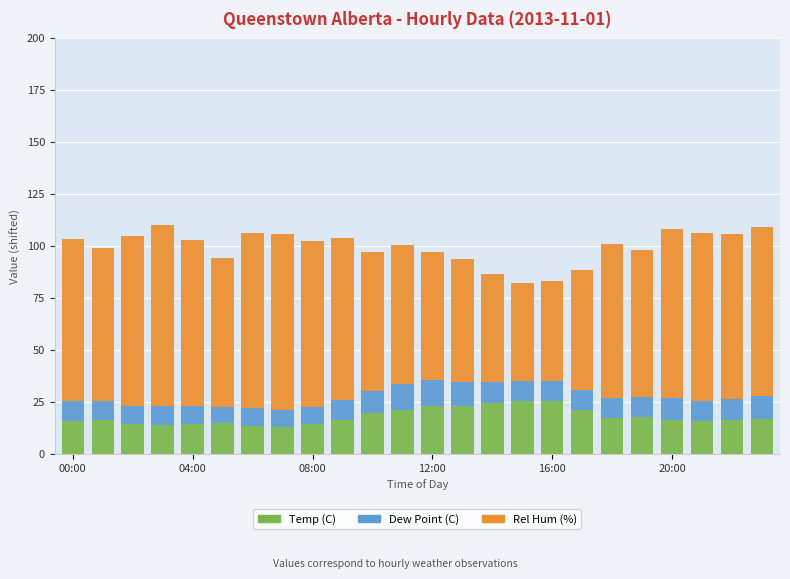

What is the minimum value for Temp (C)?

12.8